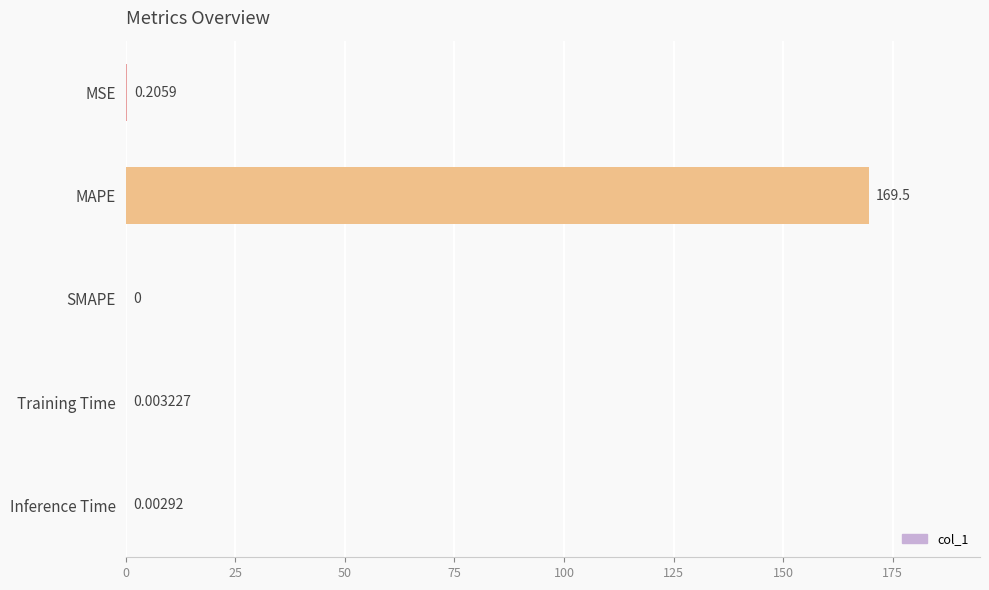

At which label is the value closest to 84?

MSE